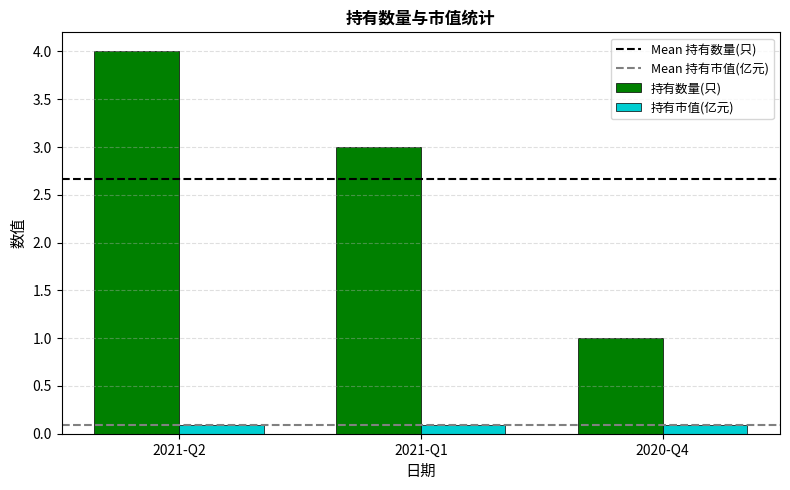

What is the minimum value shown in the chart?

0.1